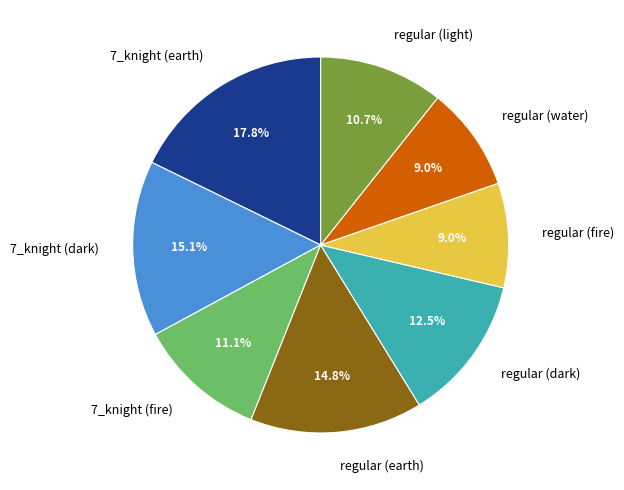

Is 7_knight (earth) the majority of the pie?

No